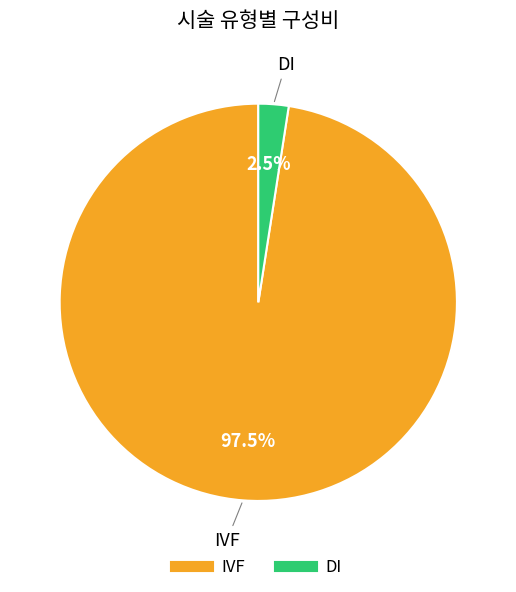

True or false: IVF accounts for 87% of the total.

False